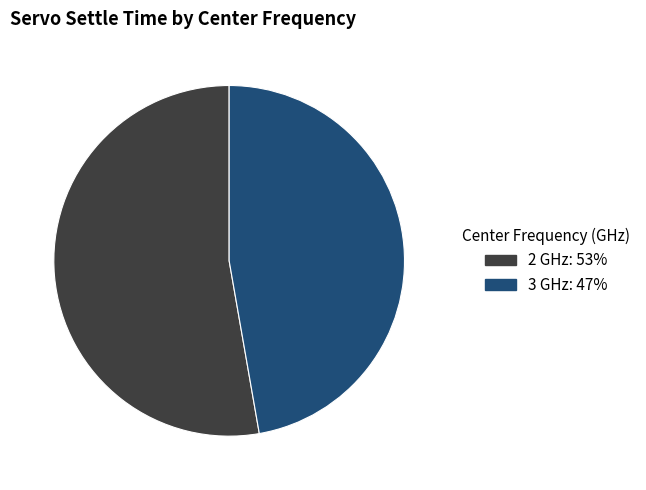

How many segments does this pie chart have?

2